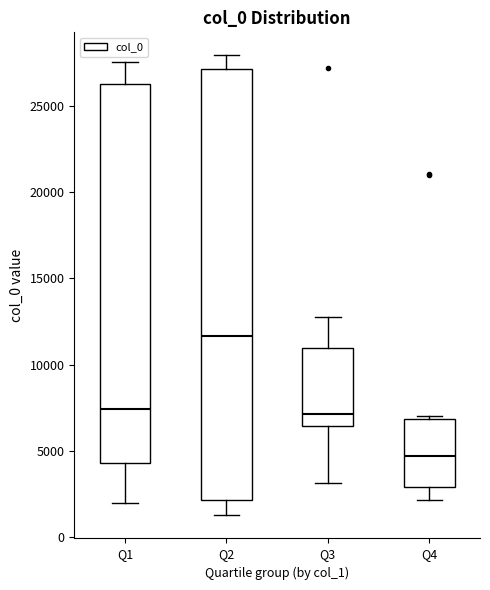

Reading left to right, read every box against the y-axis: the position of its median line, the range the box covers, and the ends of its whiskers. The values are not printed on the chart, so give them approximately, as read against the axis.

Q1: median 7500, box 4500 to 26500, whiskers 2000 to 27500
Q2: median 11500, box 2000 to 27000, whiskers 1000 to 28000
Q3: median 7000, box 6500 to 11000, whiskers 3000 to 13000
Q4: median 4500, box 3000 to 7000, whiskers 2000 to 7000 (just above the box's upper edge)